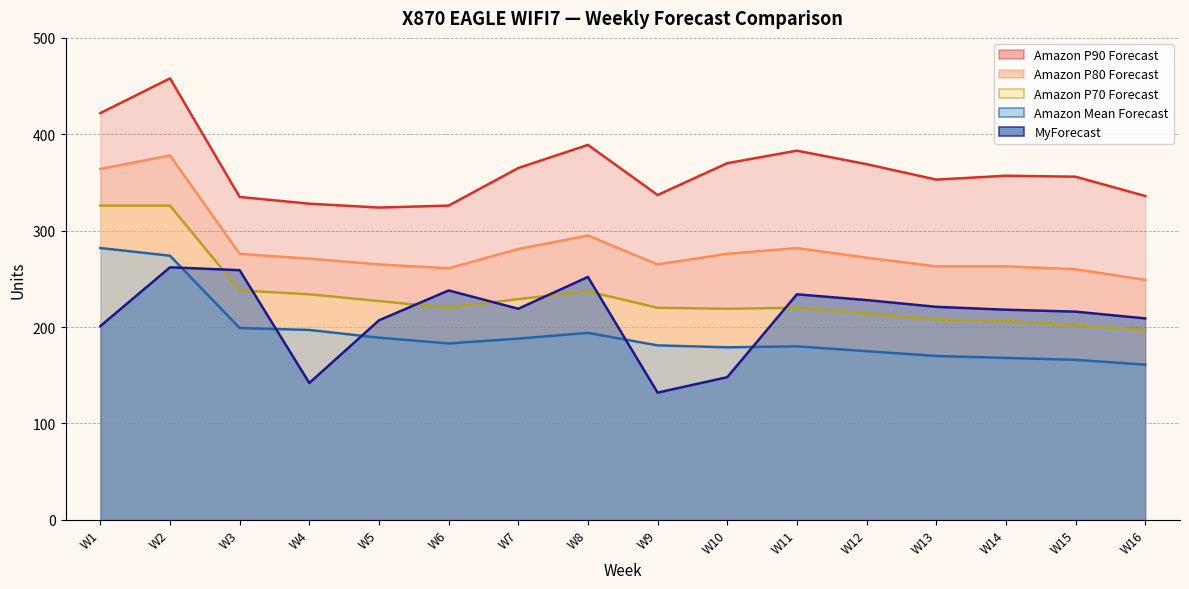

What value does the MyForecast series have at W1, to the nearest 5?

200